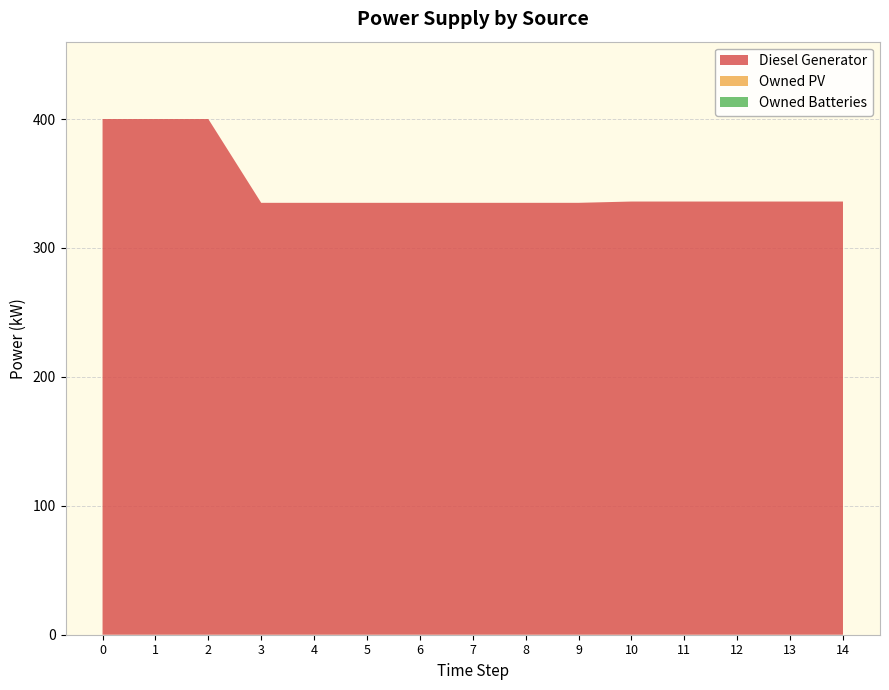

Reading left to right, transcribe all the data shown in this chart.

Diesel Generator: 0=400.0	1=400.0	2=400.0	3=335.0	4=335.0	5=335.0	6=335.0	7=335.0	8=335.0	9=335.0	10=336.0	11=336.0	12=336.0	13=336.0	14=336.0
Owned PV: 0=0.0	1=0.0	2=0.0	3=0.0	4=0.0	5=0.0	6=0.0	7=0.0	8=0.0	9=0.0	10=0.0	11=0.0	12=0.0	13=0.0	14=0.0
Owned Batteries: 0=0.0	1=0.0	2=0.0	3=0.0	4=0.0	5=0.0	6=0.0	7=0.0	8=0.0	9=0.0	10=0.0	11=0.0	12=0.0	13=0.0	14=0.0